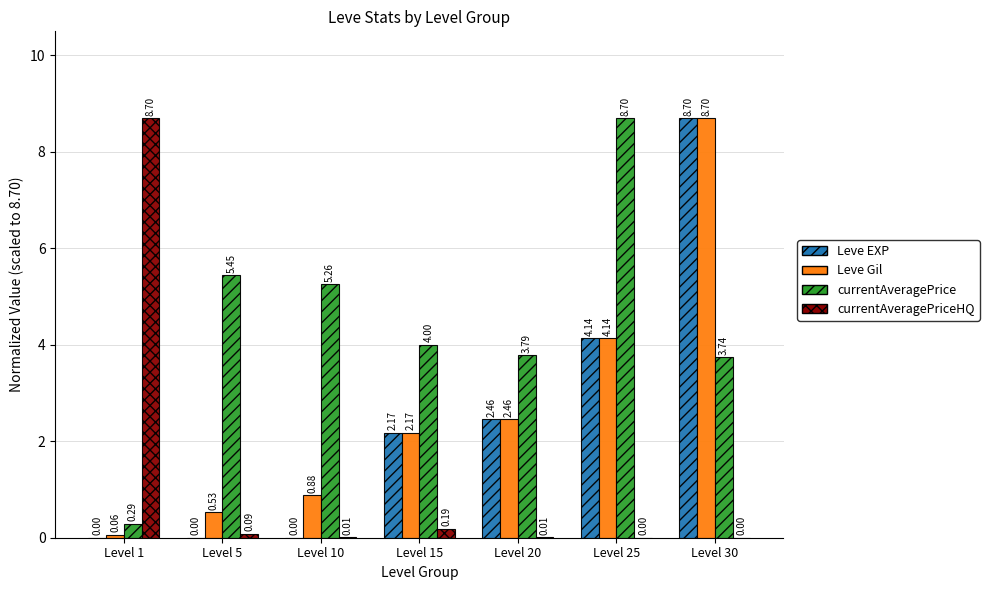

How many data points does each series have?

7